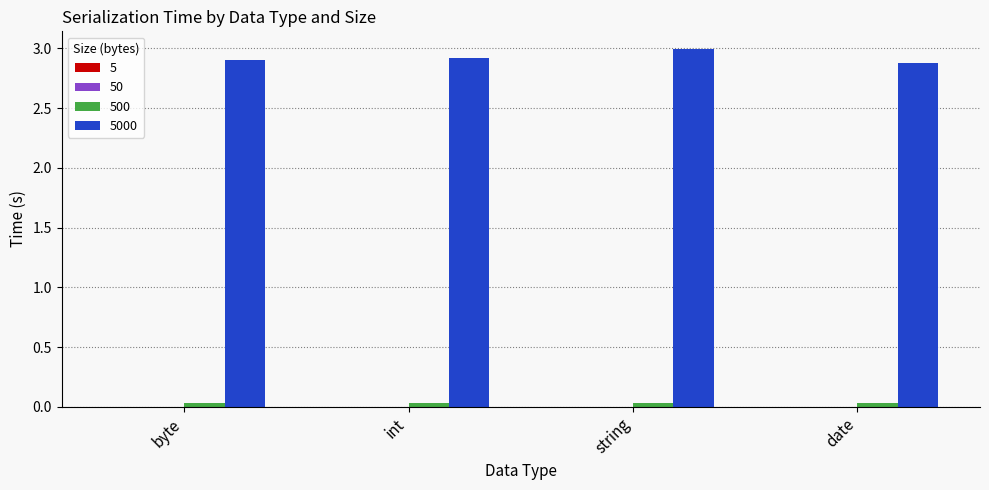

What is the maximum value shown in the chart?

3.0